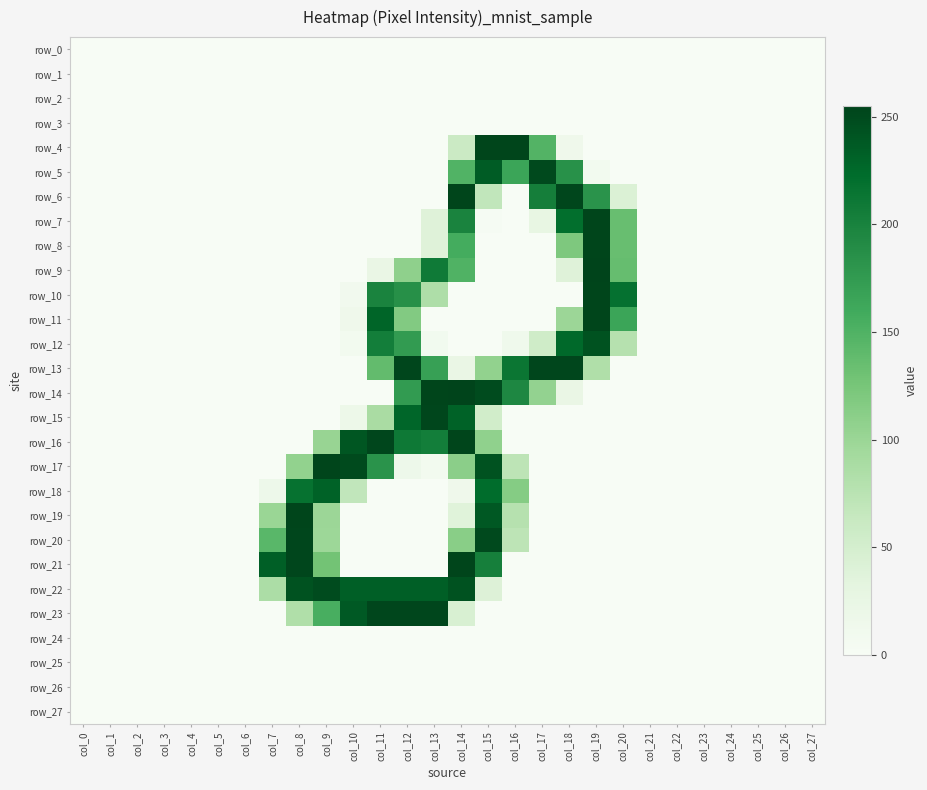

Which category has the lowest value in the row_4 series?

col_0